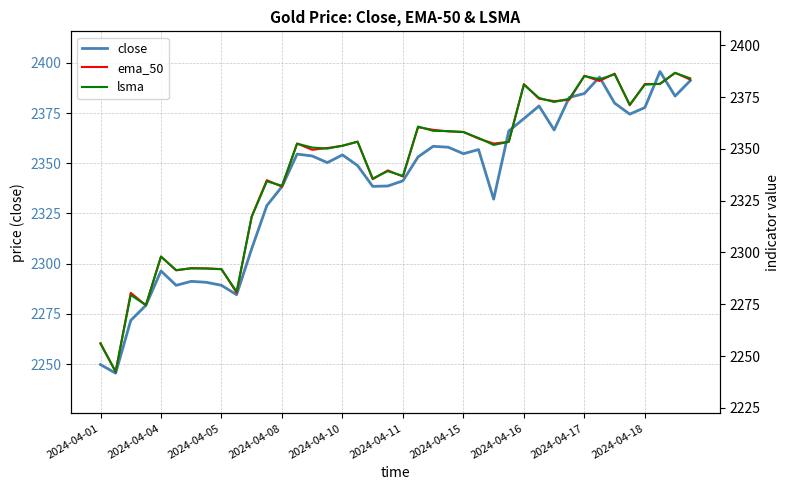

How many intersections are there between ema_50 and lsma?

37